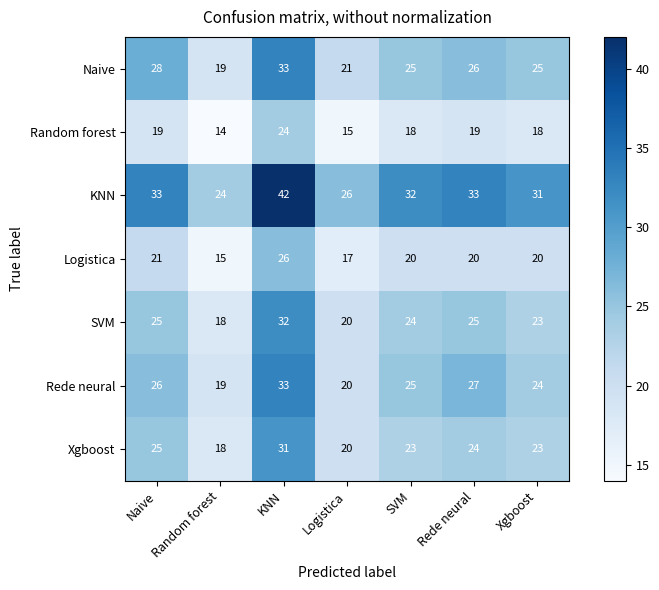

Which category has the highest value in the KNN series?

KNN